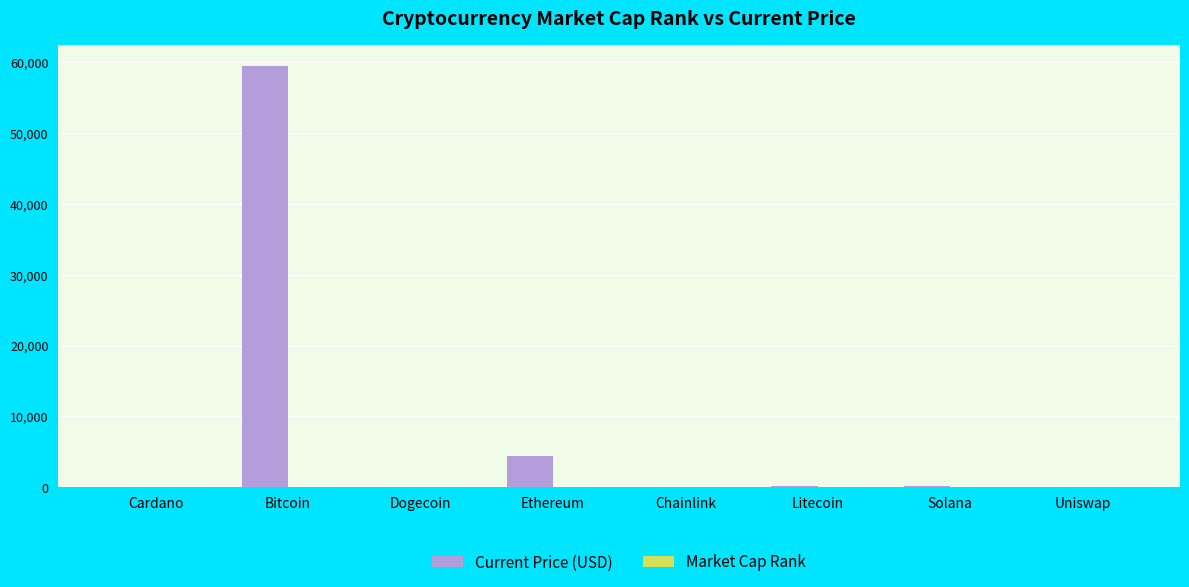

What is the sum of all Current Price (USD) values?

64311.6